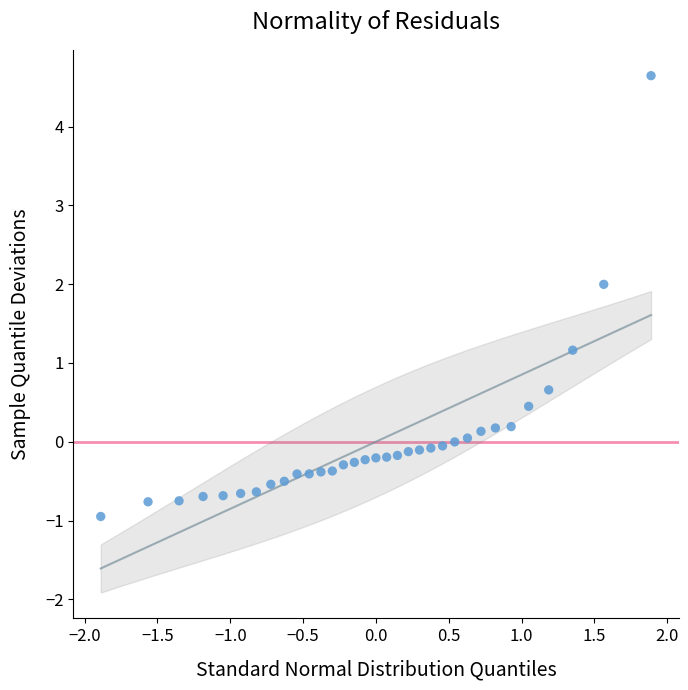

What is the range of X values (max minus min)?

3.8